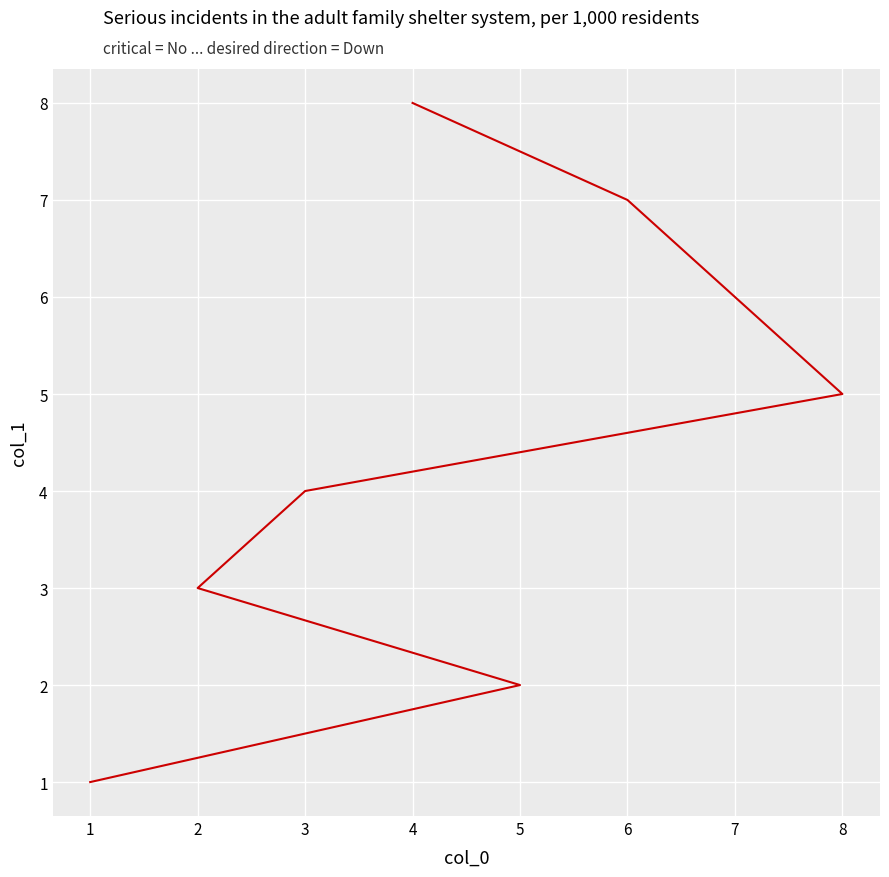

What is the change in value from 3 to 7?

+2